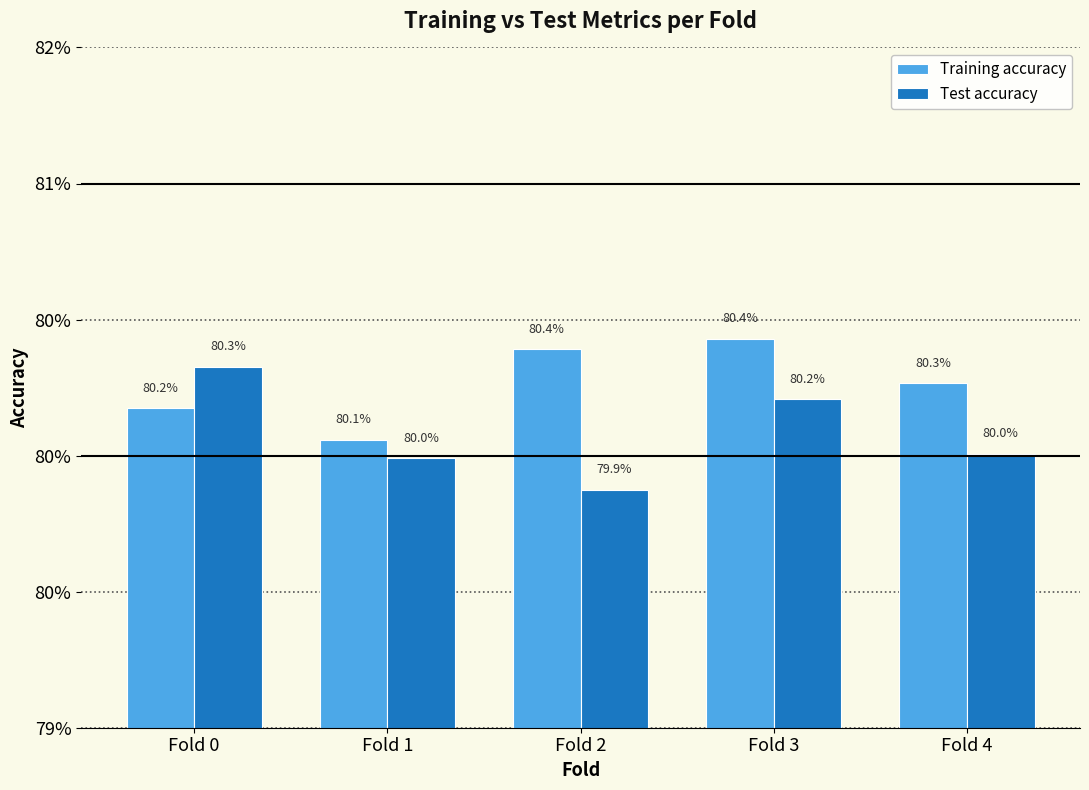

List the series in order of their overall mean, lowest first.

Test accuracy, Training accuracy